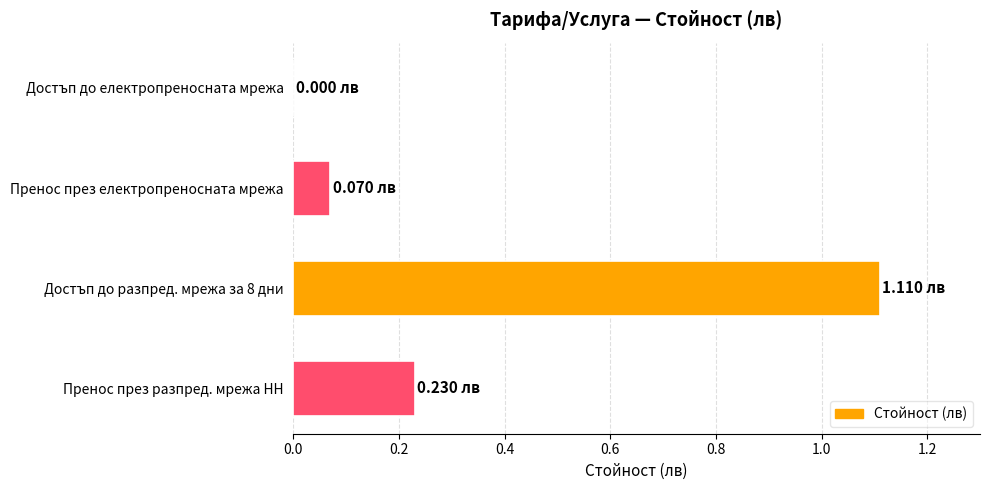

What is the sum of the values at Достъп до разпред. мрежа за 8 дни and Достъп до електропреносната мрежа?

1.1